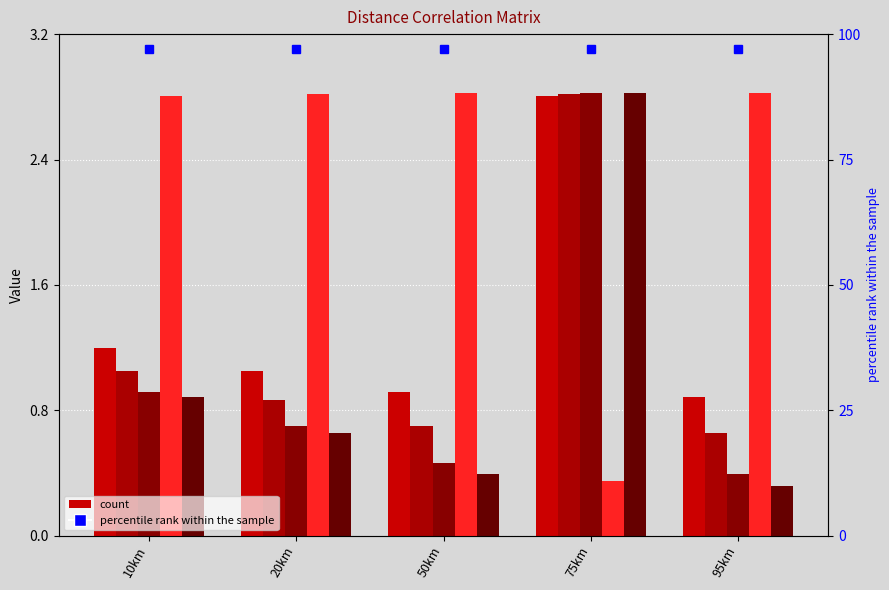

True or false: 75km has a value of 2.8 at 10km.

True